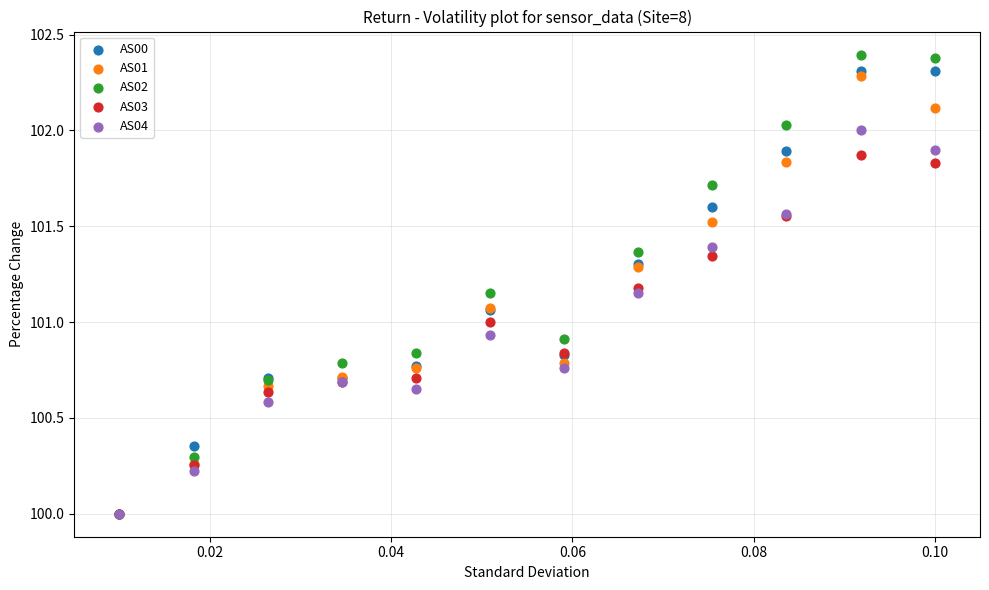

What are all the series names shown in the legend?

AS00, AS01, AS02, AS03, AS04